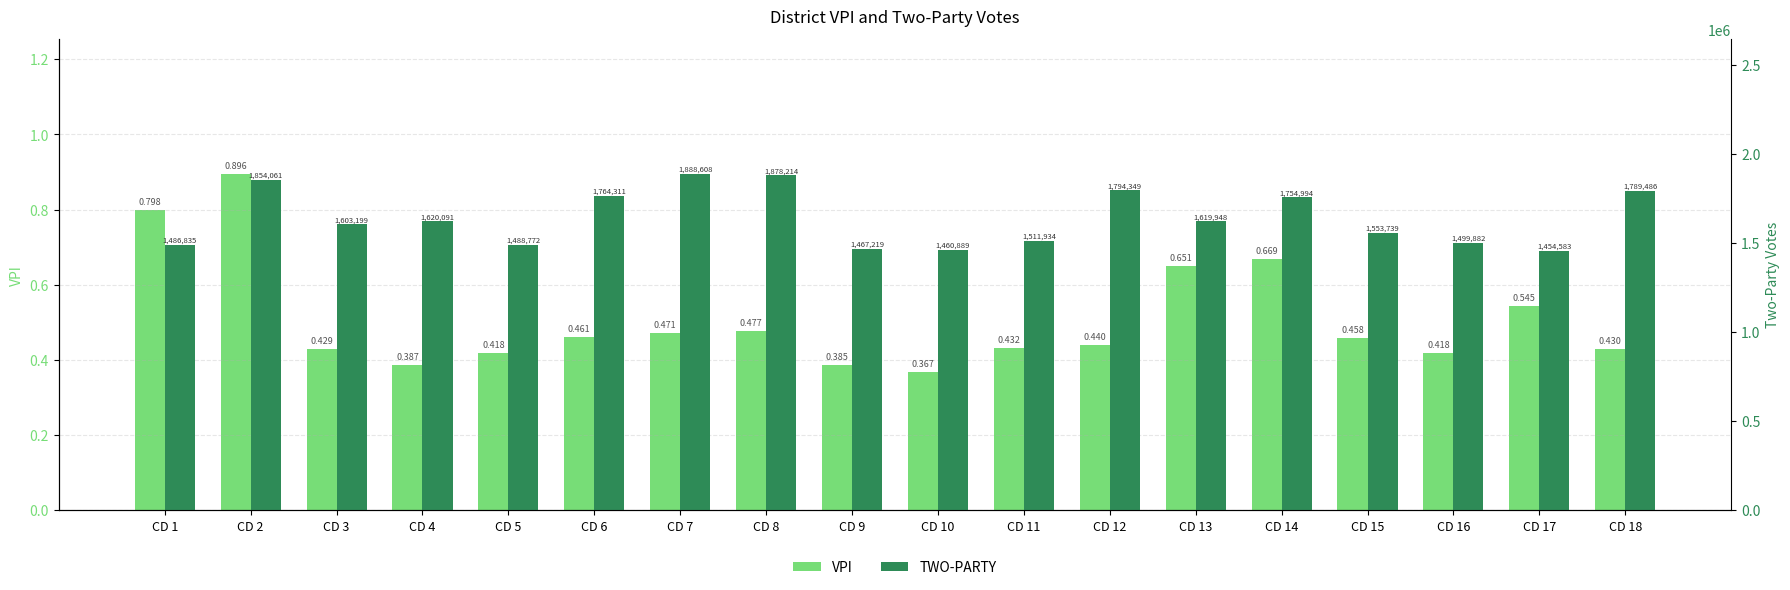

The TWO-PARTY series shows 1553739.0 at CD 15. True or false?

True